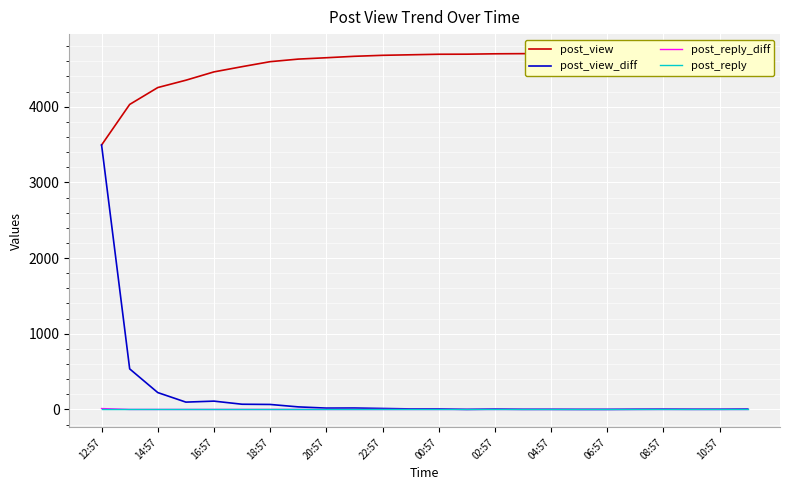

How many intersections are there between post_view_diff and post_reply?

1